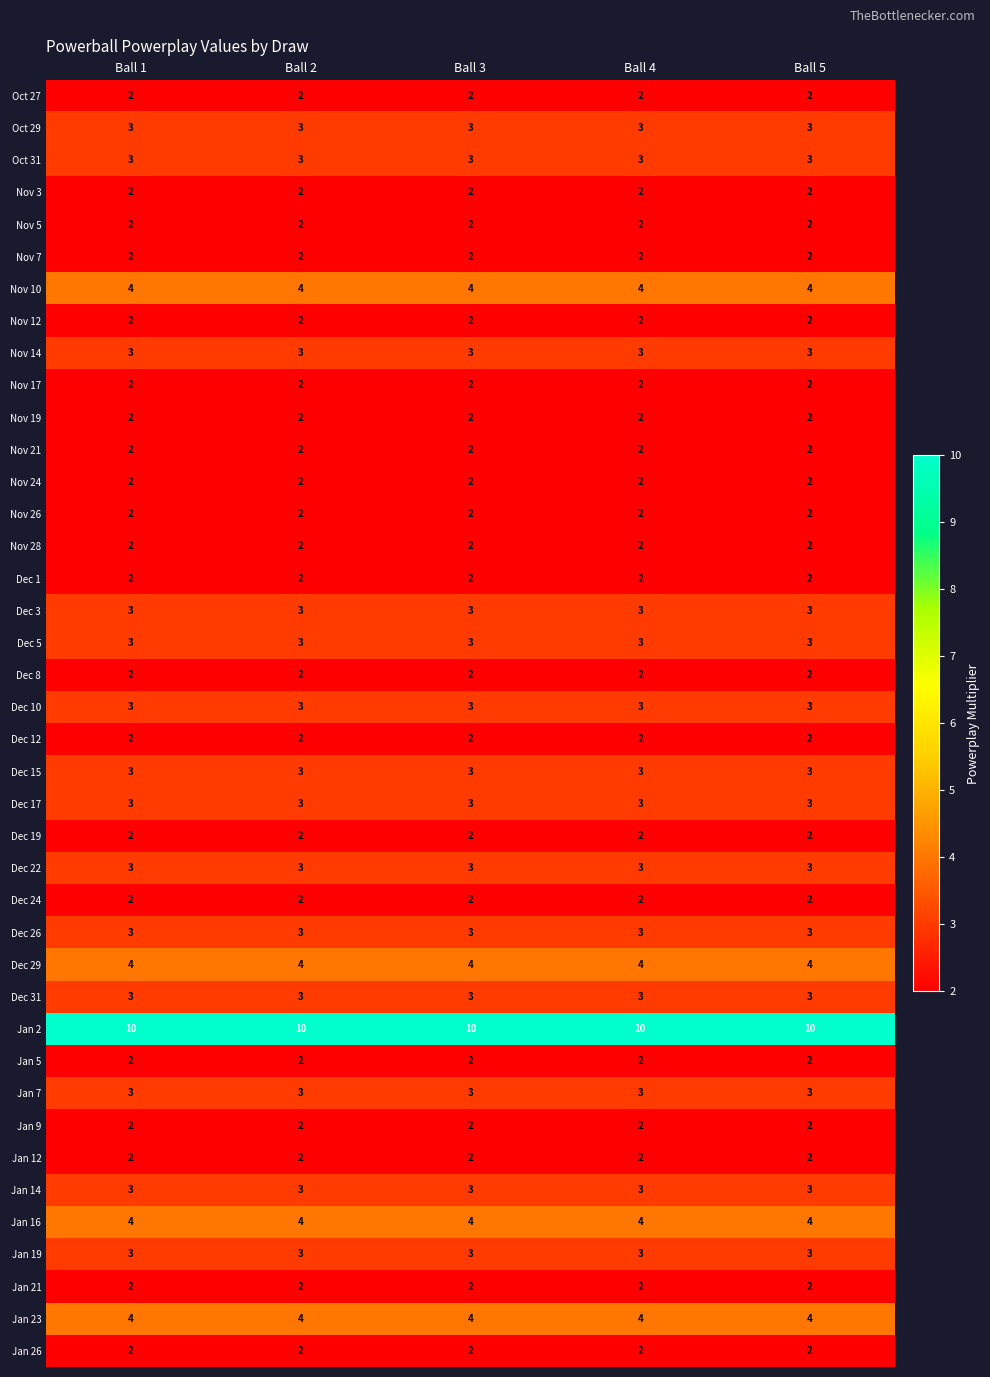

What is the sum of all Dec 3 values?

15